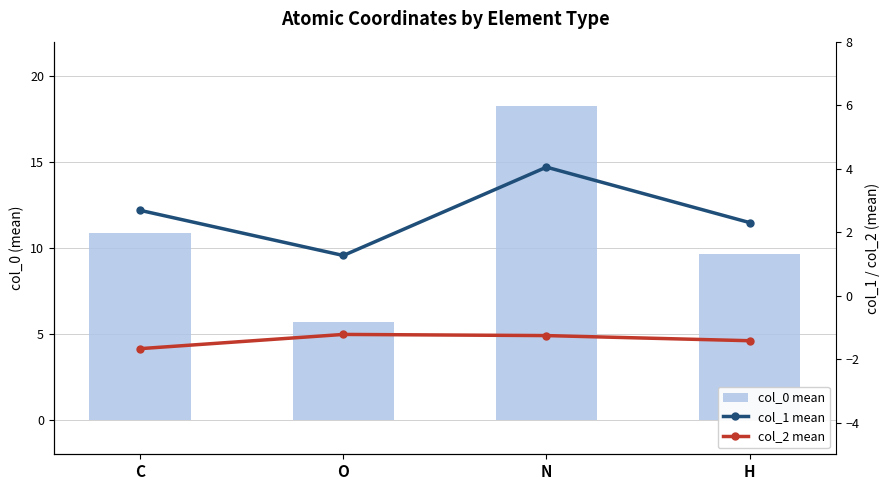

How many values in the col_0 mean series are below 10?

2